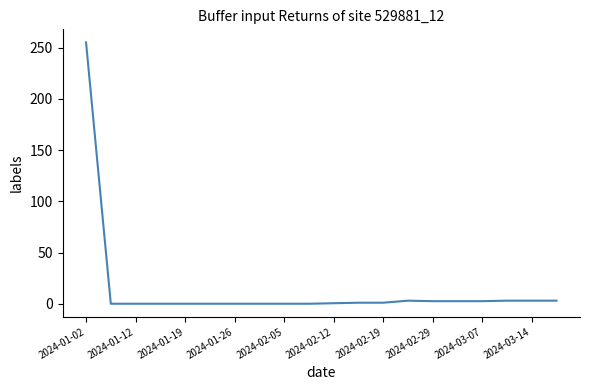

What is the difference between the maximum and minimum values?

255.0